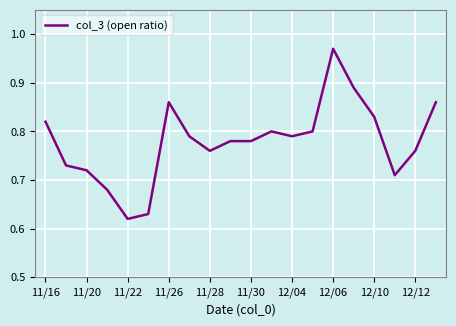

Is this an area chart (filled region under the line)?

No